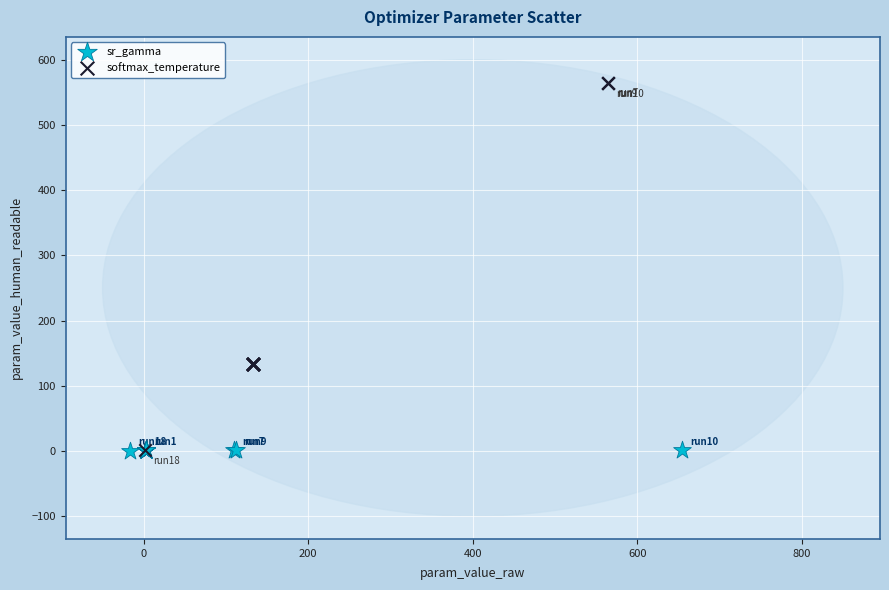

Which series has the widest spread of Y values?

softmax_temperature